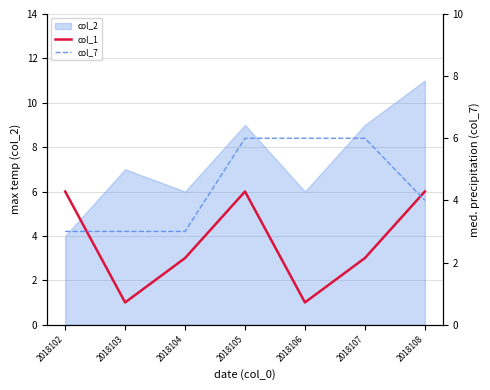

At which category does col_1 reach its first local valley?

2018103